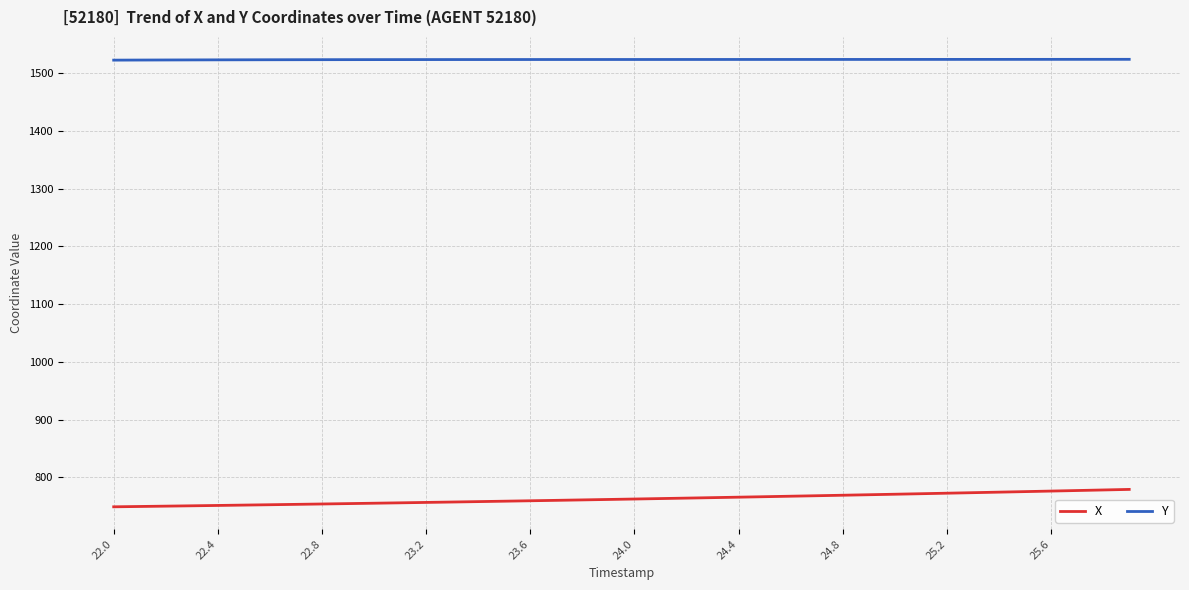

Which series has the largest total across all categories?

Y